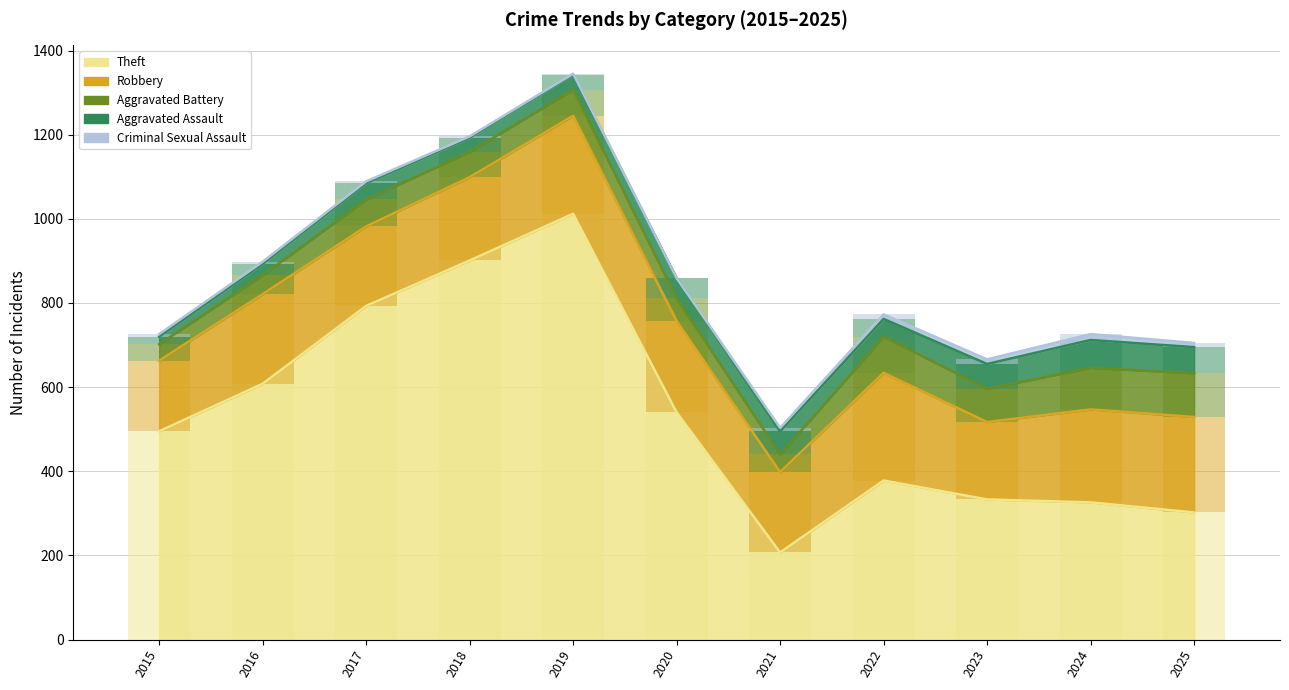

What is the sum of the Robbery values at 2023 and 2021?

375